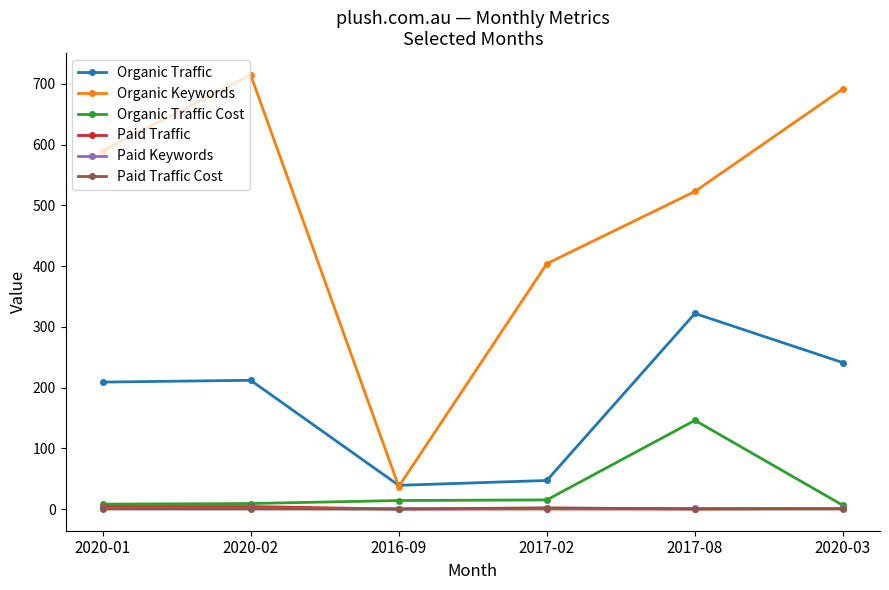

How many lines are shown in the chart?

6